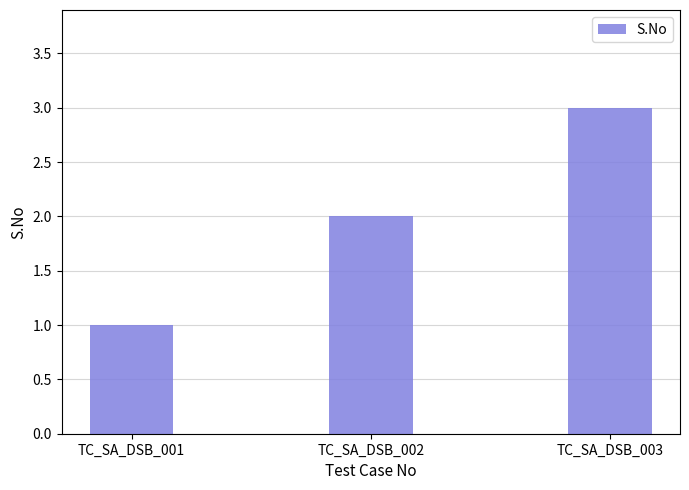

The value at TC_SA_DSB_003 is 5. True or false?

False